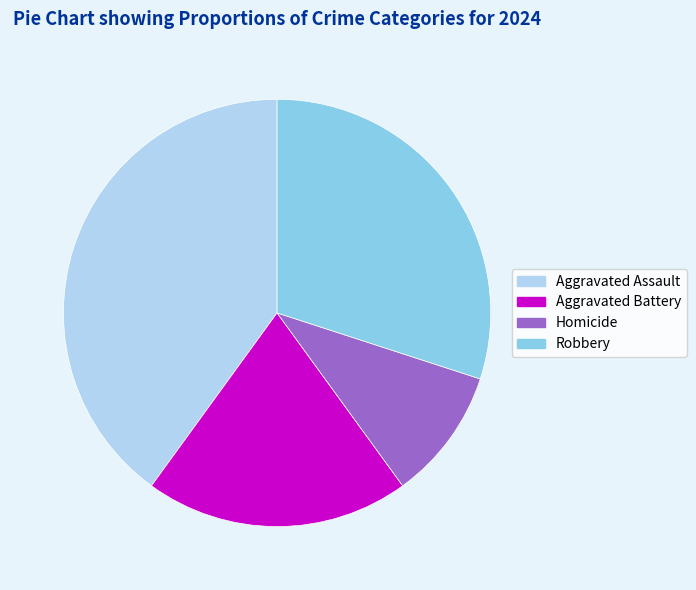

Rank the categories by value from highest to lowest.

Aggravated Assault, Robbery, Aggravated Battery, Homicide